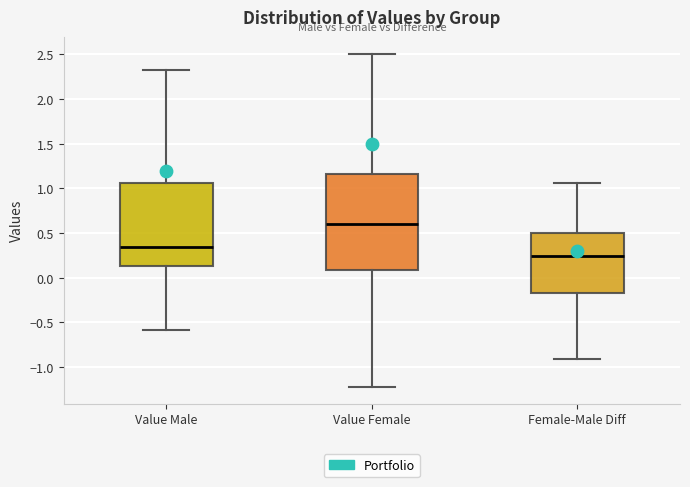

Which box's median line is the lowest?

Female-Male Diff